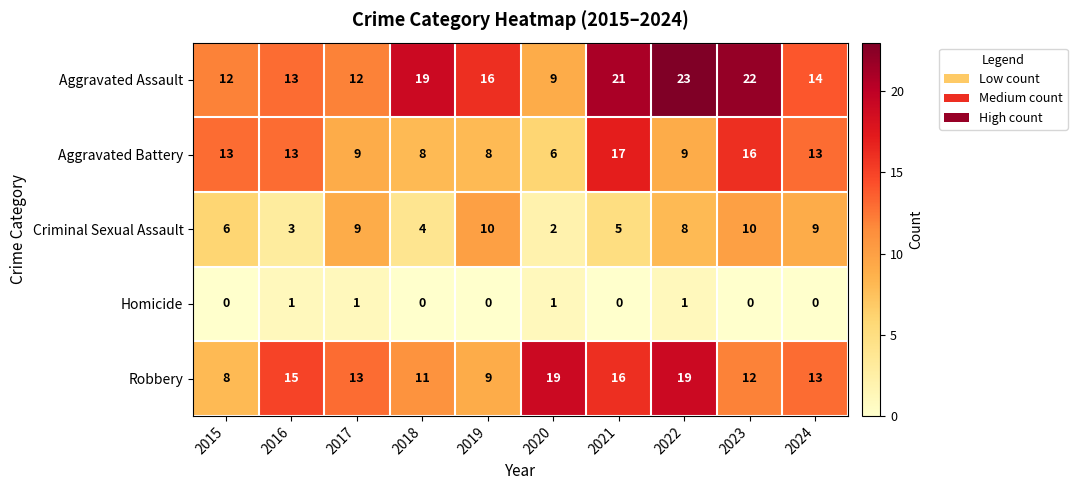

What is the total value across all series at 2017?

44